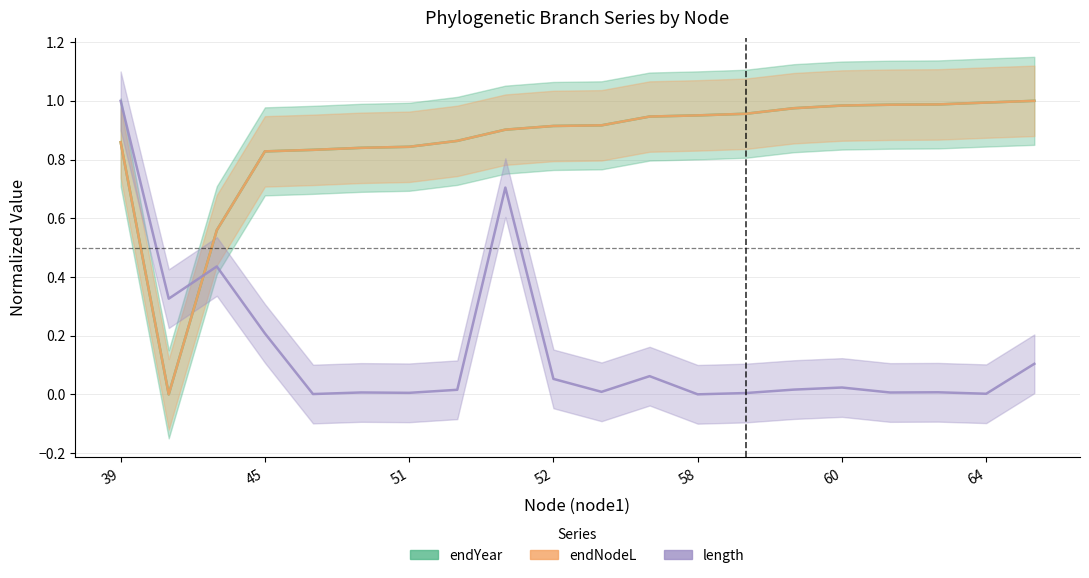

List the series in order of their peak value, highest first.

endYear, endNodeL, length